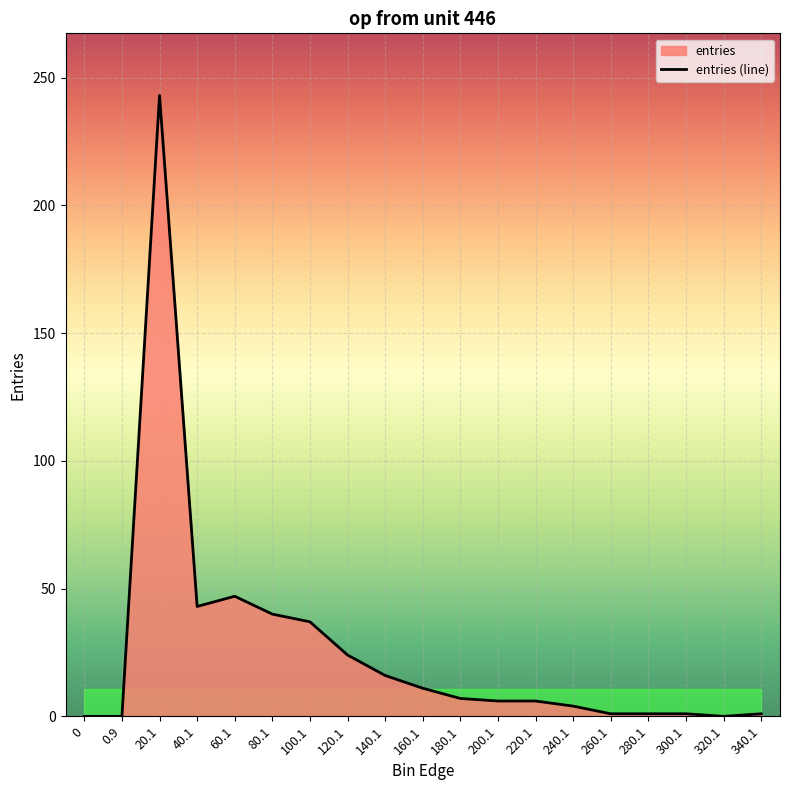

What is the value of the 17th point from the left?

1